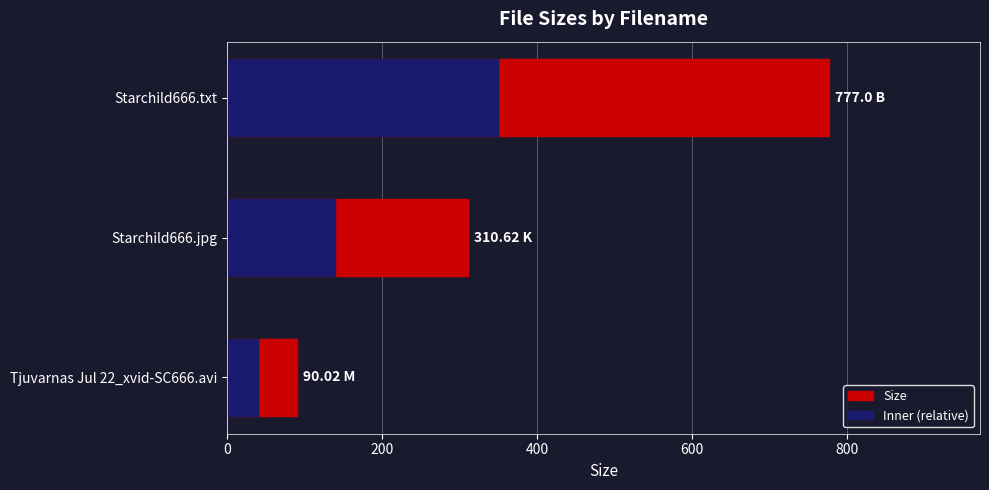

Is the value of Inner (relative) at Starchild666.jpg greater than the value of Size at Starchild666.txt?

No